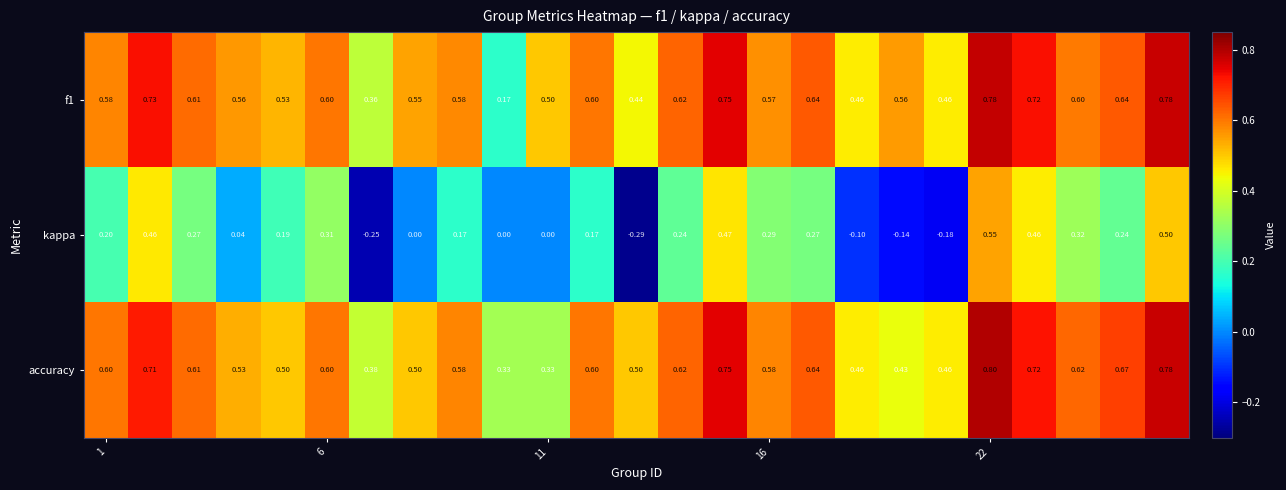

What is the maximum value shown in the chart?

0.8